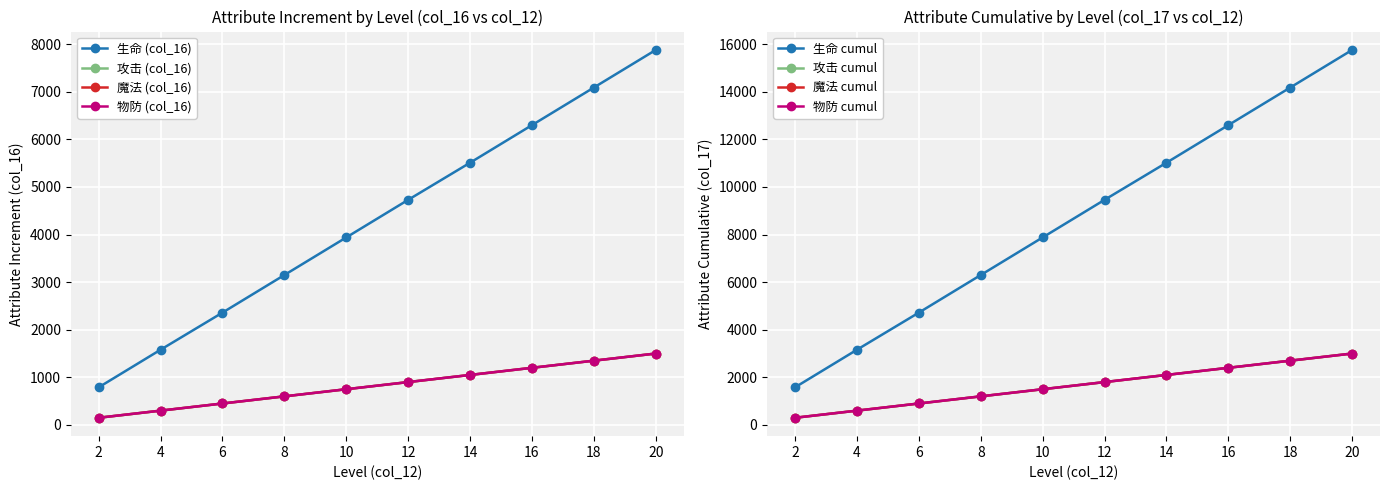

What is the difference between the maximum and minimum values in the 魔法 (col_16) series?

1350